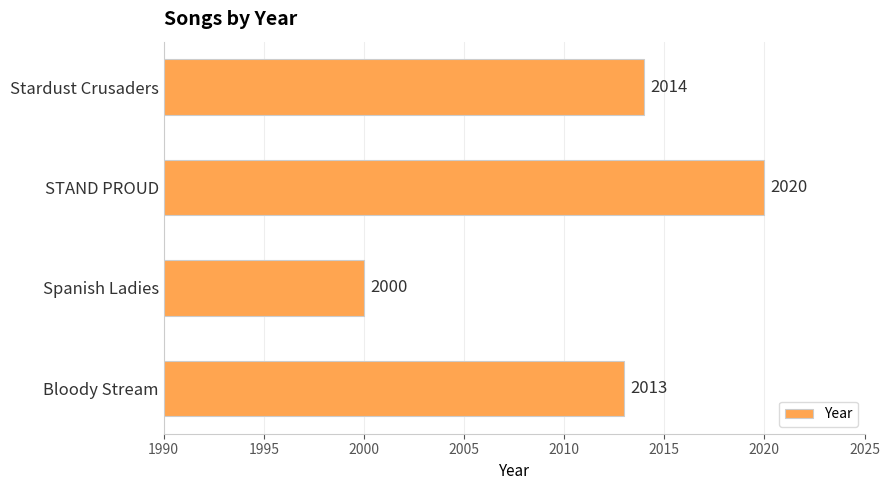

Are the bars grouped side by side (vs. stacked)?

No